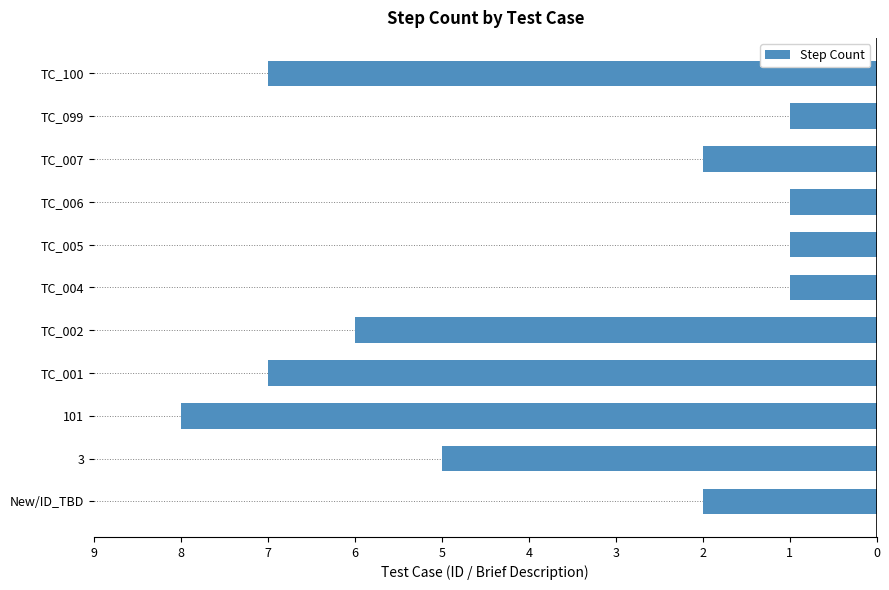

Does the chart contain any negative values?

Yes